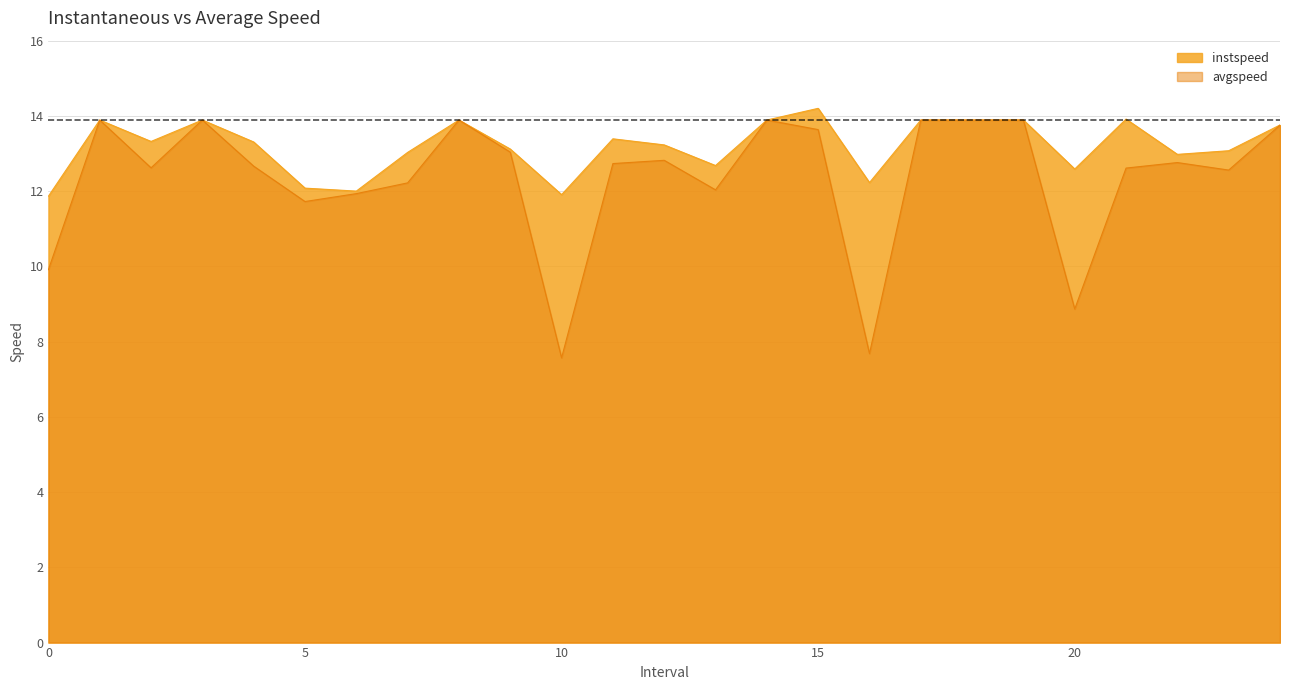

At which category does avgspeed reach its first local peak?

1.0